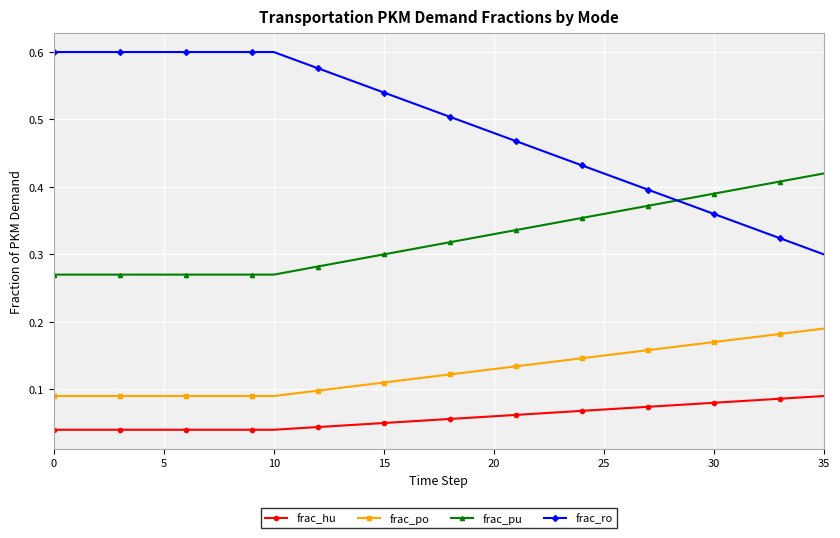

Which series has the largest total across all categories?

frac_ro